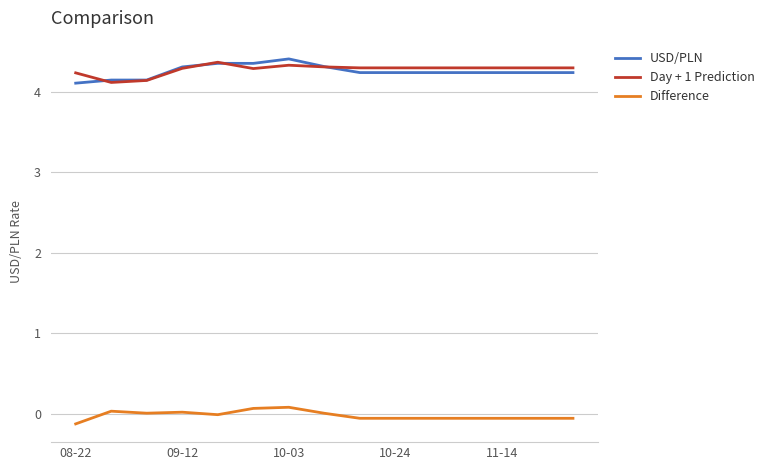

True or false: Day + 1 Prediction and Difference cross at least once.

False